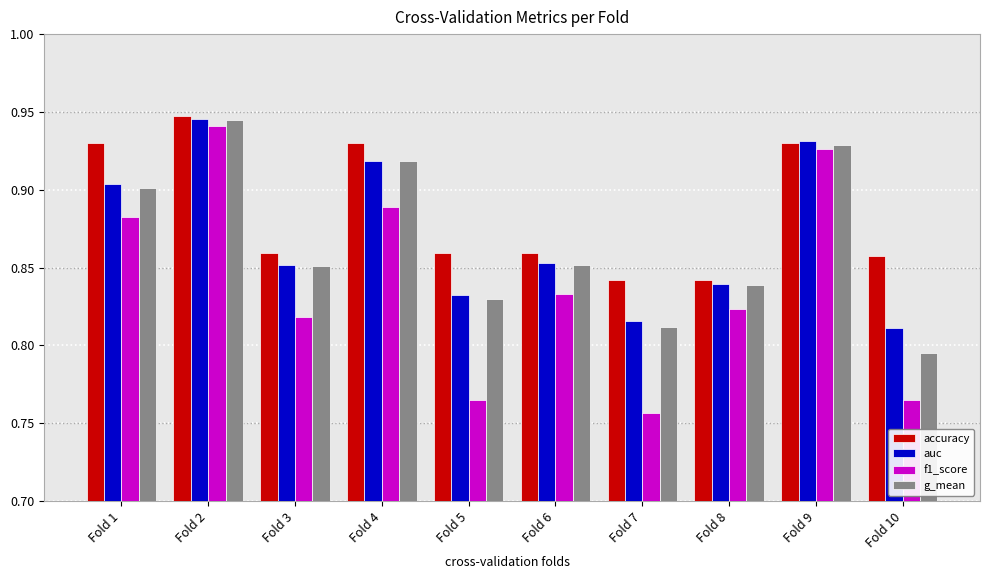

How many bars are there in total?

40